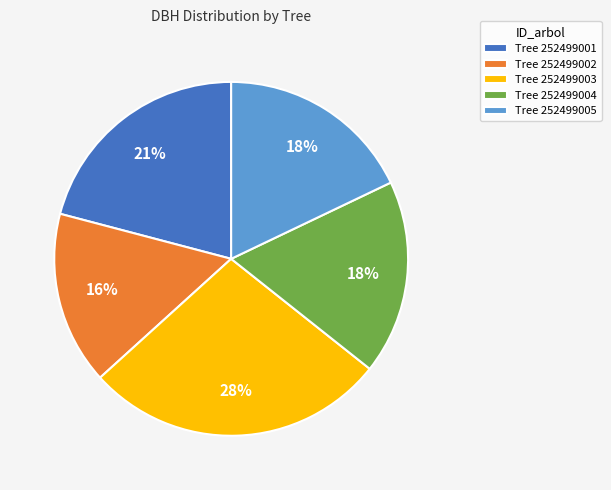

Is there any slice that represents more than half of the pie?

No